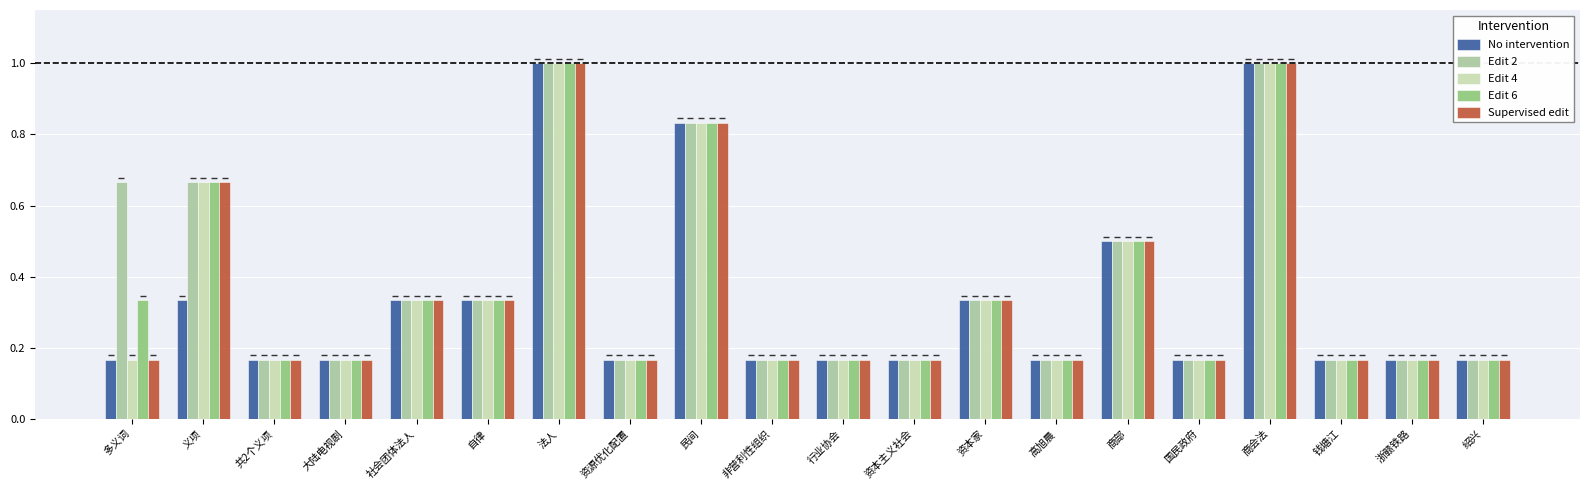

The value of Supervised edit at 大陆电视剧 is 0.1. True or false?

False